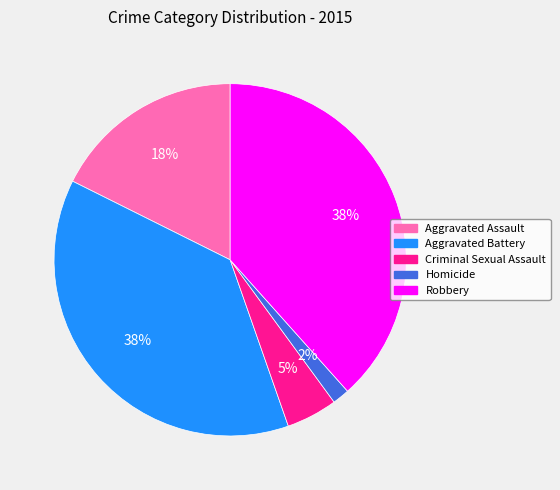

Is the sum of Robbery and Aggravated Battery greater than half?

Yes